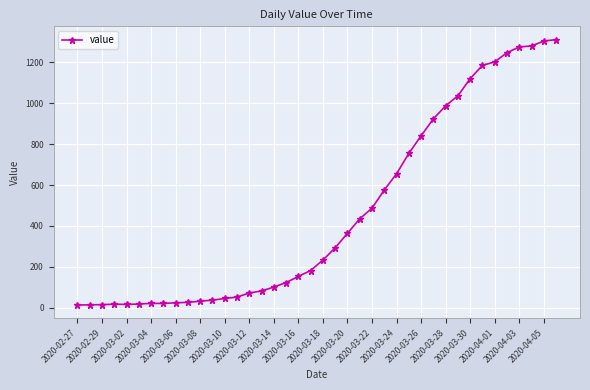

What is the average value?

465